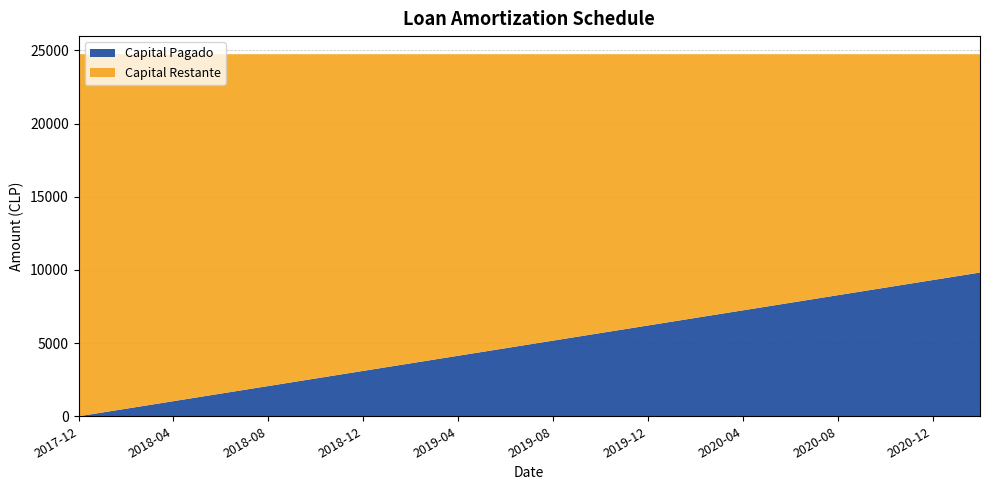

Reading left to right, list all the values displayed in this chart.

Capital Pagado: 2017-12-05=0.0	2018-01-05=258.5	2018-02-05=516.9	2018-03-05=775.4	2018-04-05=1033.9	2018-05-05=1292.3	2018-06-05=1550.8	2018-07-05=1809.3	2018-08-05=2067.8	2018-09-05=2326.2	2018-10-05=2584.7	2018-11-05=2843.2	2018-12-05=3101.6	2019-01-05=3360.1	2019-02-05=3618.6	2019-03-05=3877.1	2019-04-05=4135.5	2019-05-05=4394.0	2019-06-05=4652.5	2019-07-05=4910.9	2019-08-05=5169.4	2019-09-05=5427.9	2019-10-05=5686.3	2019-11-05=5944.8	2019-12-05=6203.3	2020-01-05=6461.8	2020-02-05=6720.2	2020-03-05=6978.7	2020-04-05=7237.2	2020-05-05=7495.6	2020-06-05=7754.1	2020-07-05=8012.6	2020-08-05=8271.0	2020-09-05=8529.5	2020-10-05=8788.0	2020-11-05=9046.5	2020-12-05=9304.9	2021-01-05=9563.4	2021-02-05=9821.9
Capital Restante: 2017-12-05=24736.7	2018-01-05=24478.2	2018-02-05=24219.7	2018-03-05=23961.2	2018-04-05=23702.8	2018-05-05=23444.3	2018-06-05=23185.8	2018-07-05=22927.4	2018-08-05=22668.9	2018-09-05=22410.4	2018-10-05=22152.0	2018-11-05=21893.5	2018-12-05=21635.0	2019-01-05=21376.5	2019-02-05=21118.1	2019-03-05=20859.6	2019-04-05=20601.1	2019-05-05=20342.7	2019-06-05=20084.2	2019-07-05=19825.7	2019-08-05=19567.2	2019-09-05=19308.8	2019-10-05=19050.3	2019-11-05=18791.8	2019-12-05=18533.4	2020-01-05=18274.9	2020-02-05=18016.4	2020-03-05=17758.0	2020-04-05=17499.5	2020-05-05=17241.0	2020-06-05=16982.5	2020-07-05=16724.1	2020-08-05=16465.6	2020-09-05=16207.1	2020-10-05=15948.7	2020-11-05=15690.2	2020-12-05=15431.7	2021-01-05=15173.3	2021-02-05=14914.8